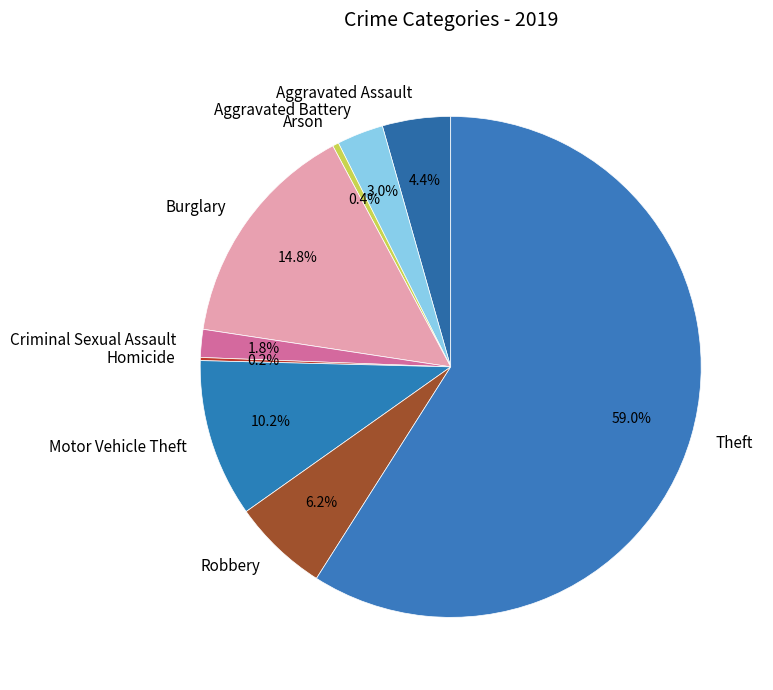

Approximately how many times larger is the value at Motor Vehicle Theft compared to Burglary?

0.7